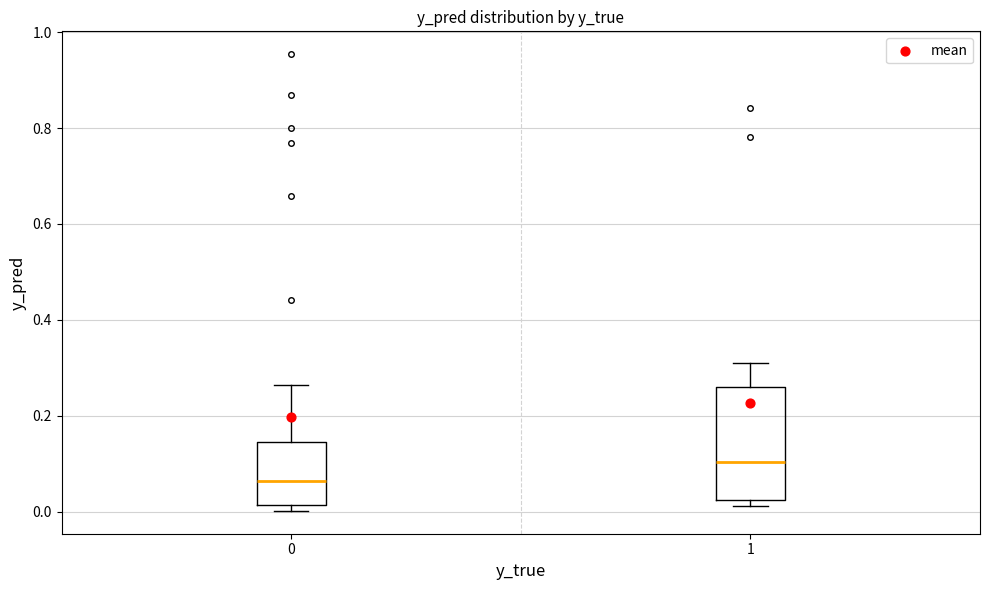

Where does the median line of the box at x = 0 sit on the y-axis? The values are not printed on the chart, so give them approximately, as read against the axis.

0.06